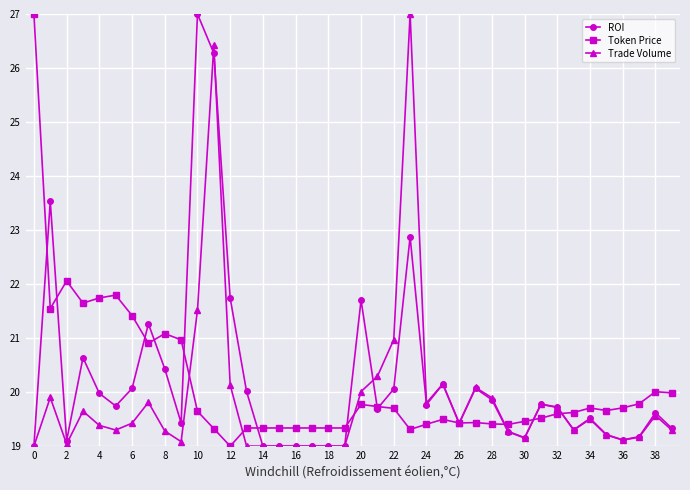

What is the maximum value for ROI?

27.0